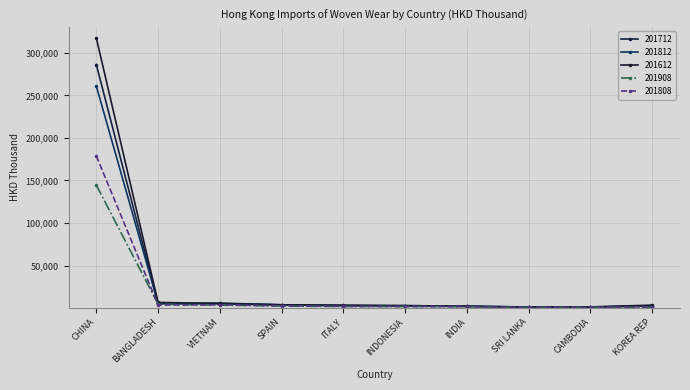

What is the difference between the maximum and minimum values in the 201612 series?

315942.5